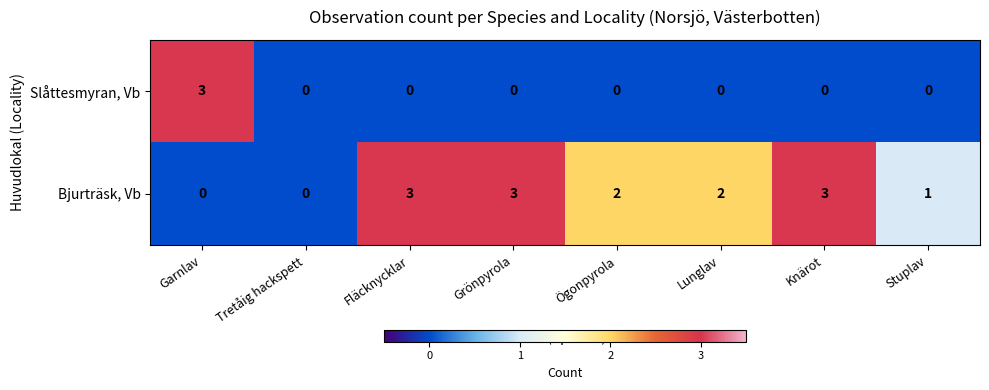

How many series are shown in this chart?

2